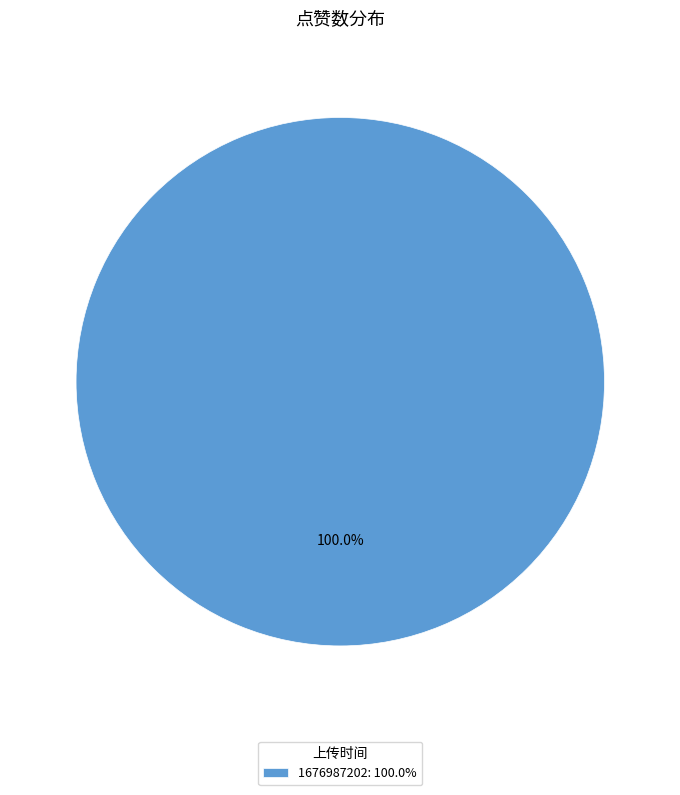

Is 1676987202: 100.0% the majority of the pie?

Yes